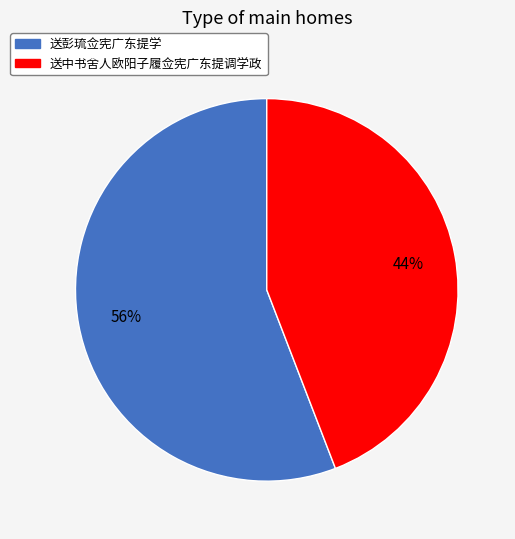

Between 送彭琉佥宪广东提学 and 送中书舍人欧阳子履佥宪广东提调学政, which is larger?

送彭琉佥宪广东提学